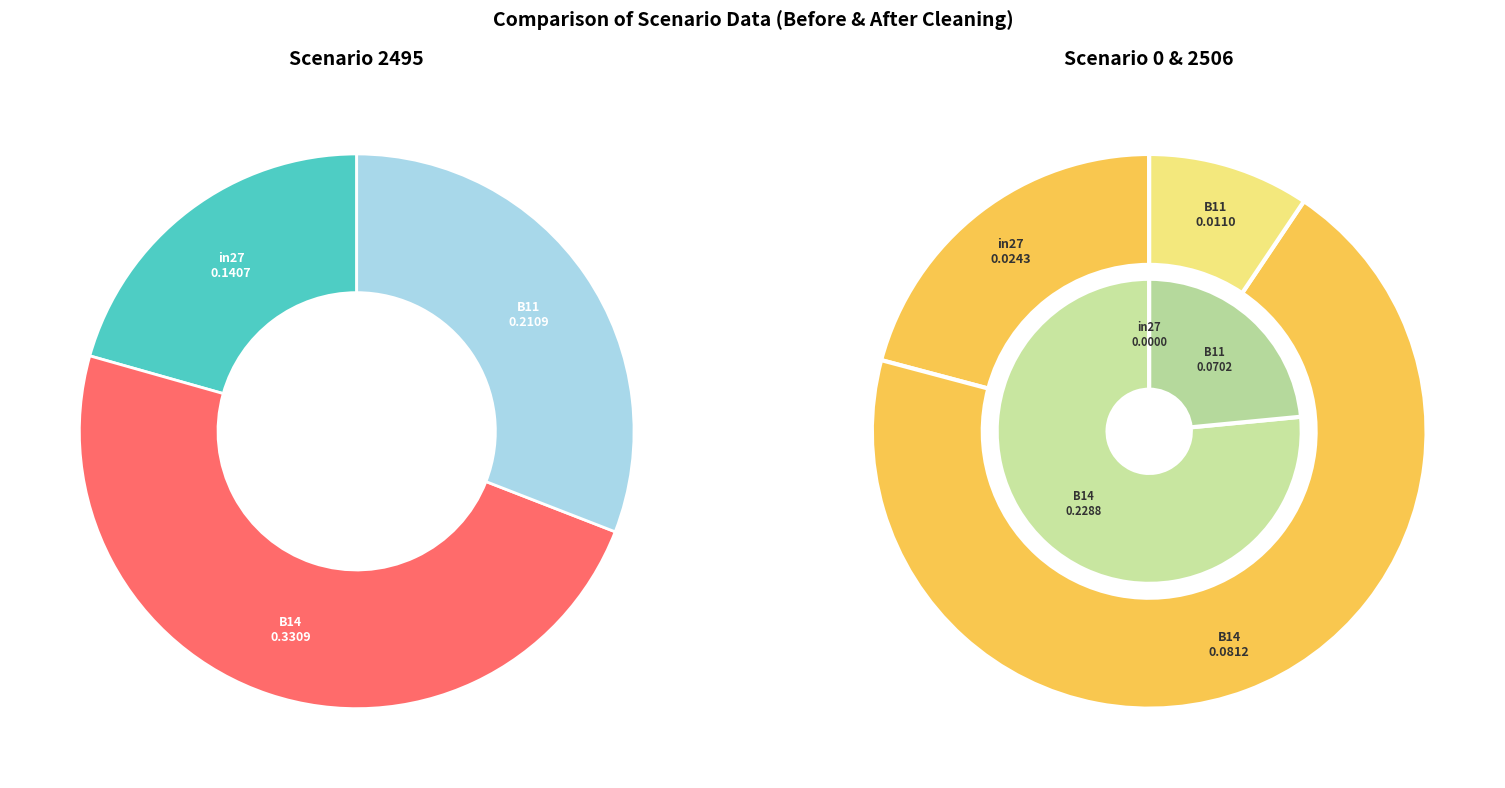

Rank the categories by job978_scenario2_2506 value from lowest to highest.

in27, B11, B14